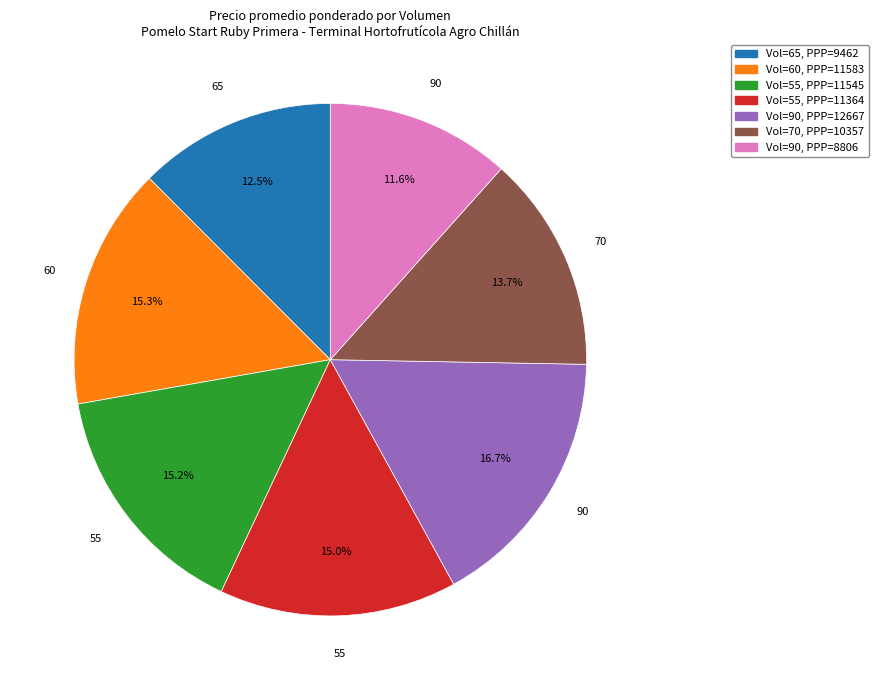

Is there any slice that represents more than half of the pie?

No